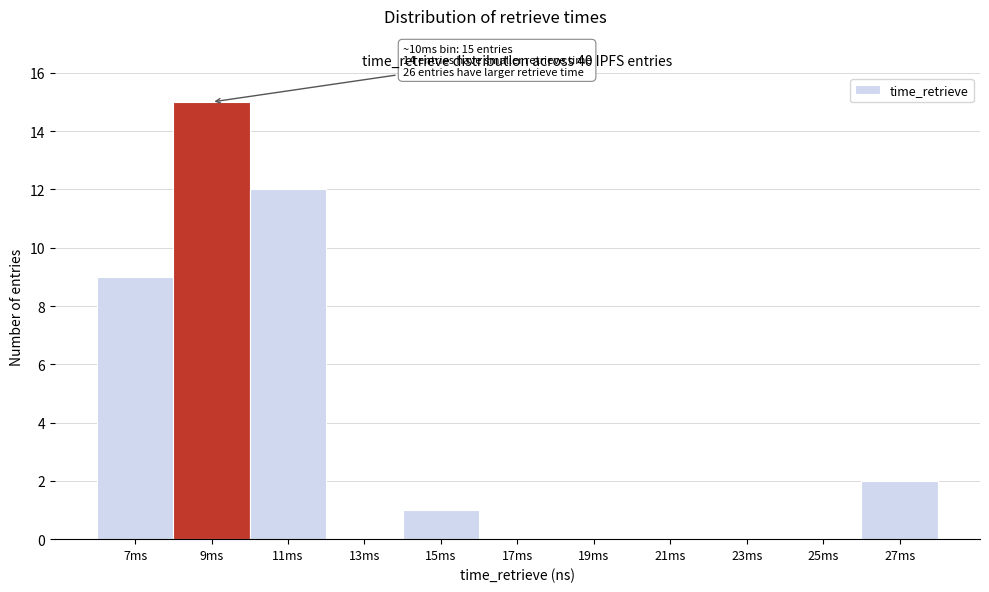

Reading right to left, what are all the values shown in this chart?

27ms=2	25ms=0	23ms=0	21ms=0	19ms=0	17ms=0	15ms=1	13ms=0	11ms=12	9ms=15	7ms=9